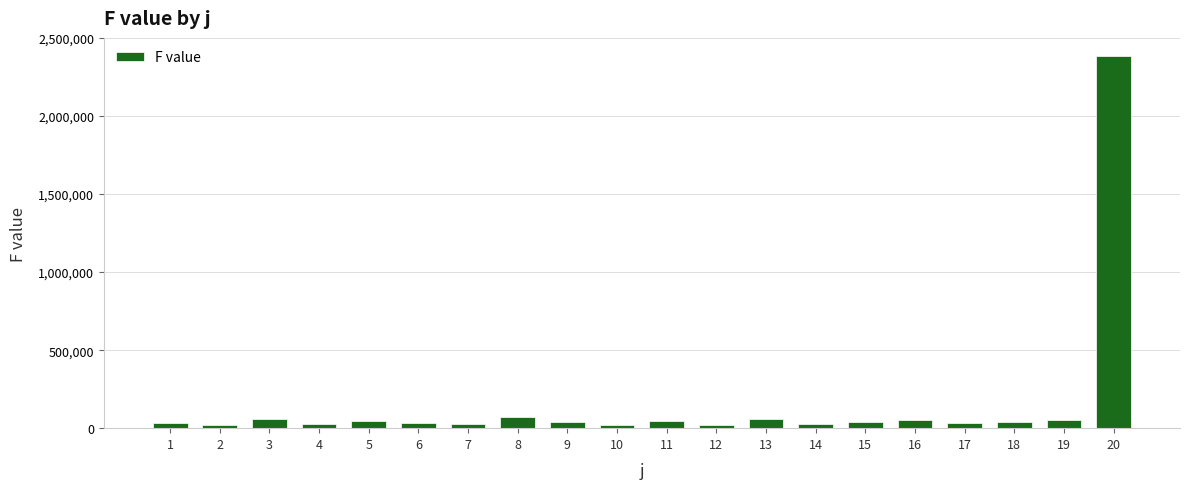

What is the approximate value at 8?

69087.1